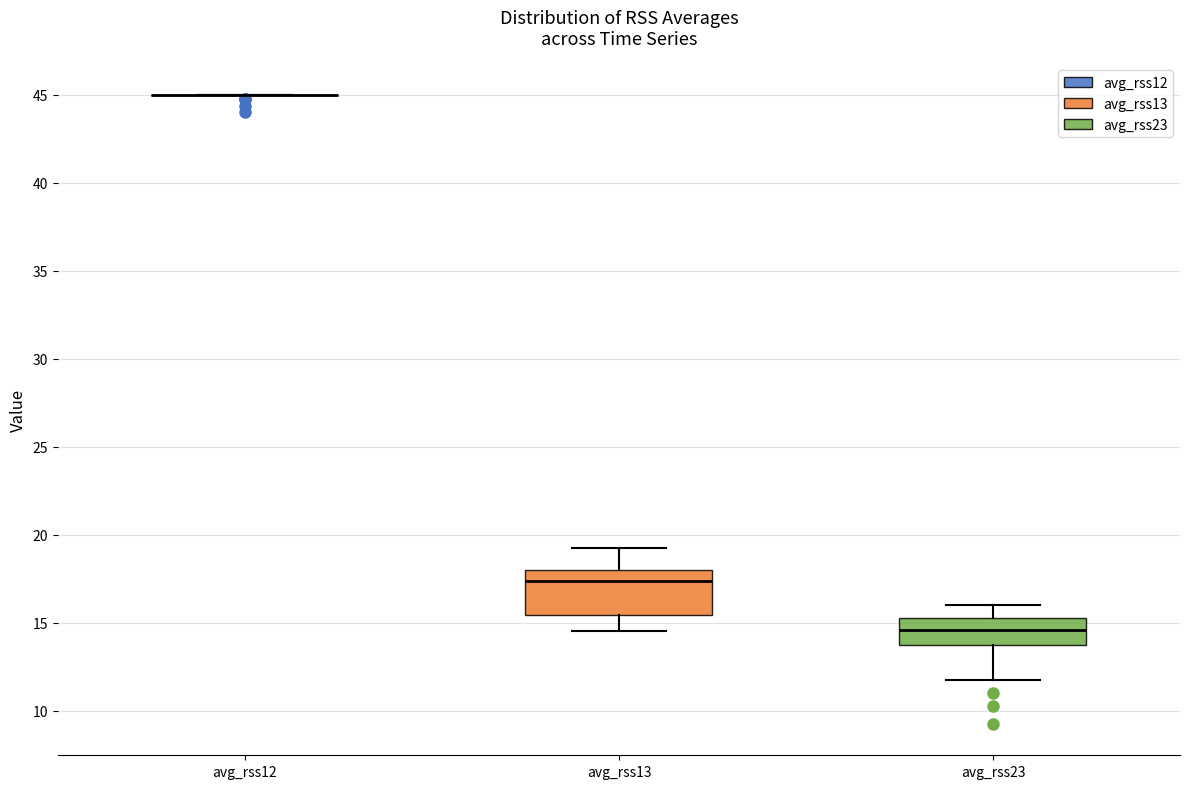

Reading left to right, transcribe this box plot: for each box, give where its median line is, the range the box spans, and where its two whiskers end, as read against the y-axis. The values are not printed on the chart, so give them approximately, as read against the axis.

avg_rss12: box collapsed to a line at 45.0, whiskers 45.0 to 45.0
avg_rss13: median 17.5, box 15.5 to 18.0, whiskers 14.5 to 19.5
avg_rss23: median 14.5, box 13.5 to 15.5, whiskers 12.0 to 16.0